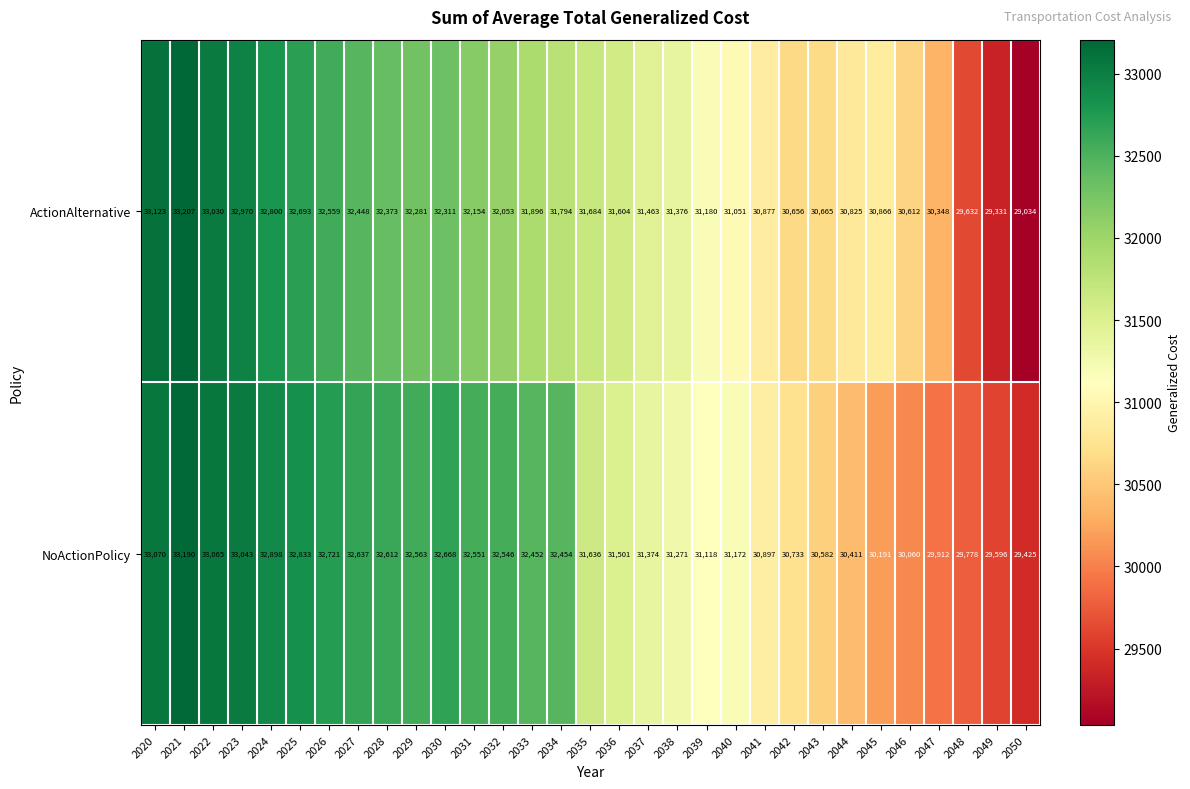

The value of ActionAlternative at 2042 is 30656. True or false?

True